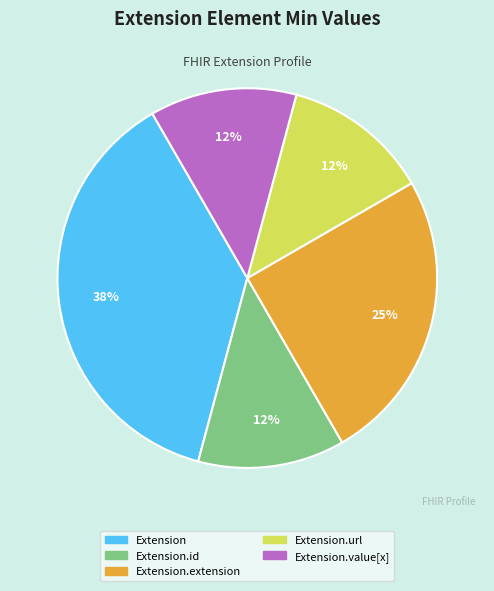

Count the number of slices in the pie.

5